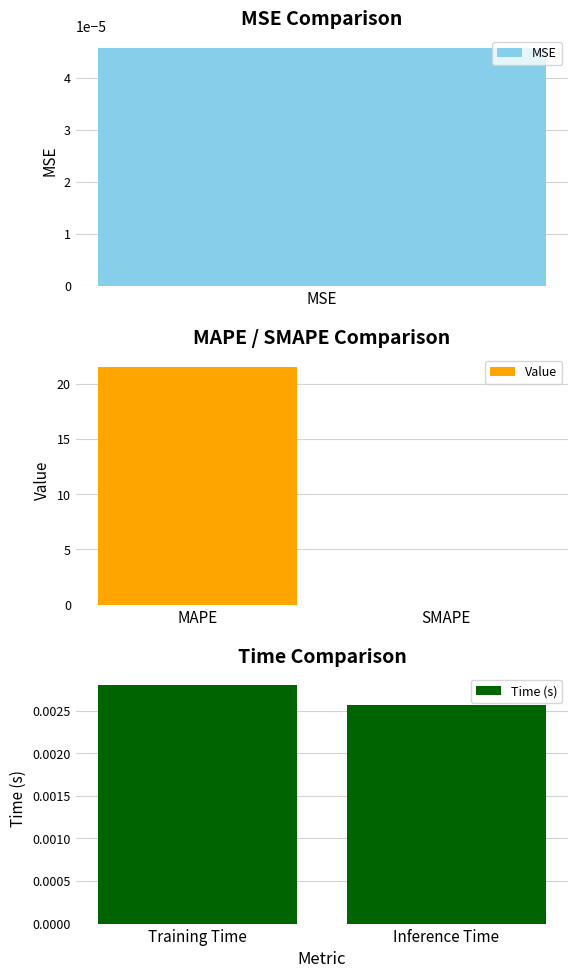

The Value series shows 21.5 at MAPE. True or false?

True